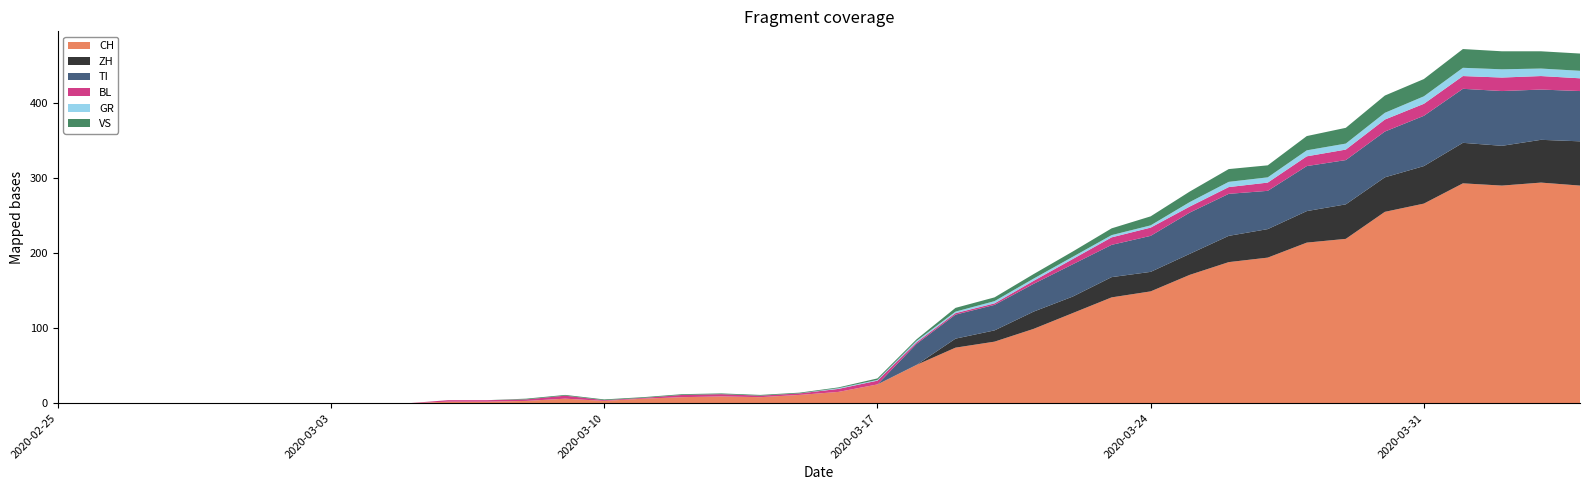

Reading left to right, extract all data points from this chart.

CH: 0	0	0	0	0	0	0	0	0	0	2	2	3	6	3	6	8	9	8	11	15	25	51	74	82	99	120	141	149	171	188	194	214	219	255	266	293	290	294	290
ZH: 0	0	0	0	0	0	0	0	0	0	0	0	0	0	0	0	0	0	0	0	0	0	0	12	15	23	22	27	26	28	35	38	42	46	46	50	54	53	57	59
TI: 0	0	0	0	0	0	0	0	0	0	0	0	0	0	0	0	0	0	0	0	0	0	28	32	34	37	43	43	48	55	56	51	60	59	61	67	72	73	67	67
BL: 0	0	0	0	0	0	0	0	0	0	2	2	2	4	1	1	3	3	2	2	4	5	2	2	2	4	7	10	11	8	9	11	13	14	16	16	17	18	18	17
GR: 0	0	0	0	0	0	0	0	0	0	0	0	0	0	0	0	0	0	0	0	1	1	2	2	3	3	3	3	3	6	7	7	8	8	9	10	11	11	10	10
VS: 0	0	0	0	0	0	0	0	0	0	0	0	1	1	1	1	1	1	1	1	1	2	2	5	5	6	7	9	12	14	17	16	19	21	23	23	25	24	23	23